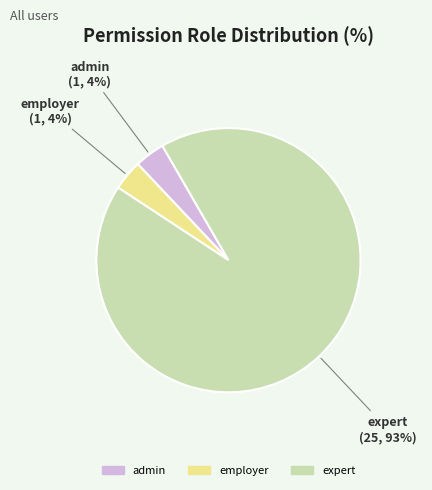

Which has a higher value, admin or expert?

expert